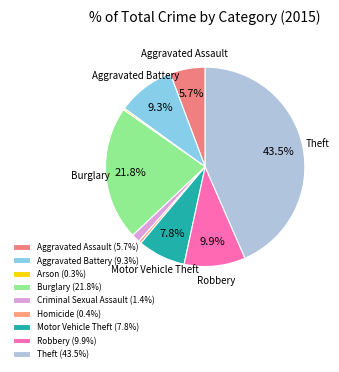

What portion of the pie excludes Burglary?

78.2%